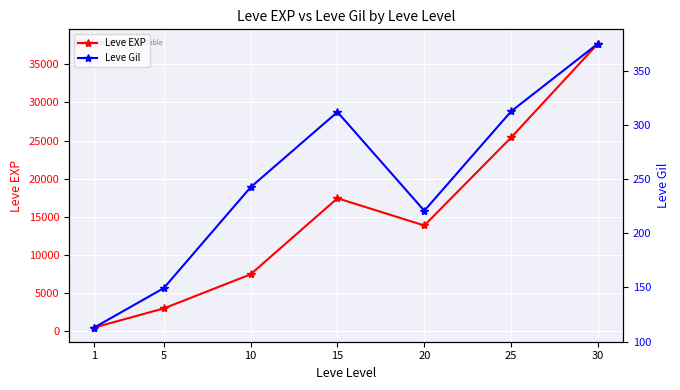

True or false: Leve EXP and Leve Gil cross at least once.

False